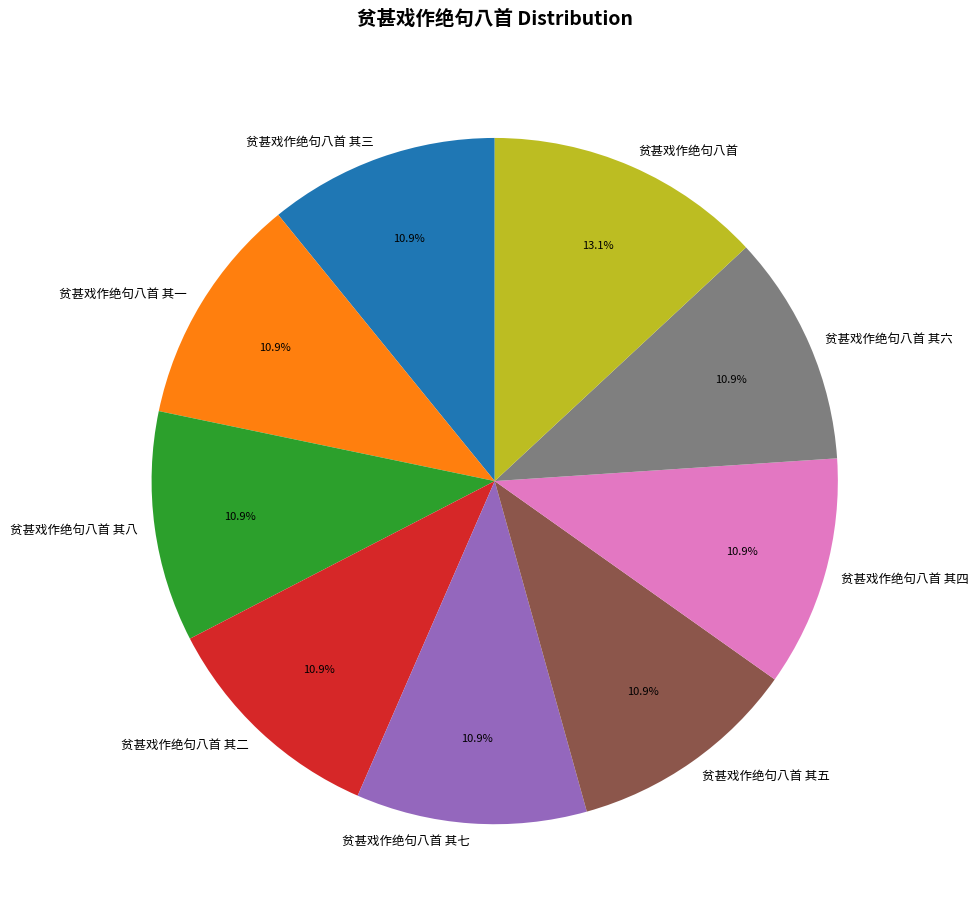

What is the ratio of the value at 贫甚戏作绝句八首 其八 to the value at 贫甚戏作绝句八首 其六?

1.0